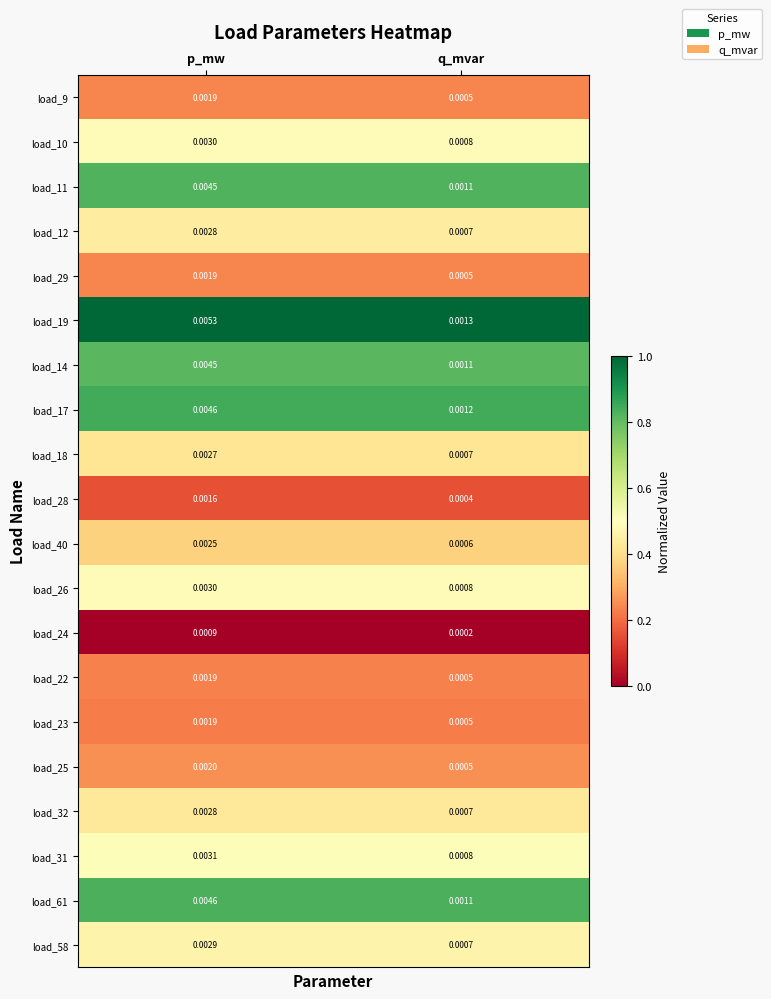

At which label does load_61 reach its minimum?

q_mvar